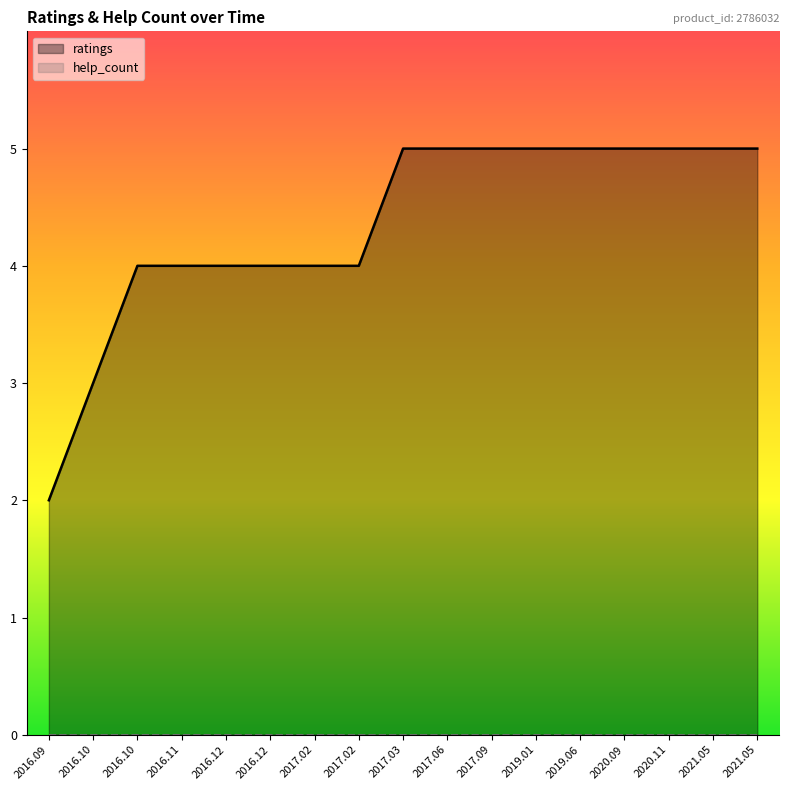

What is the value of the ratings point at the 14th from the left?

5